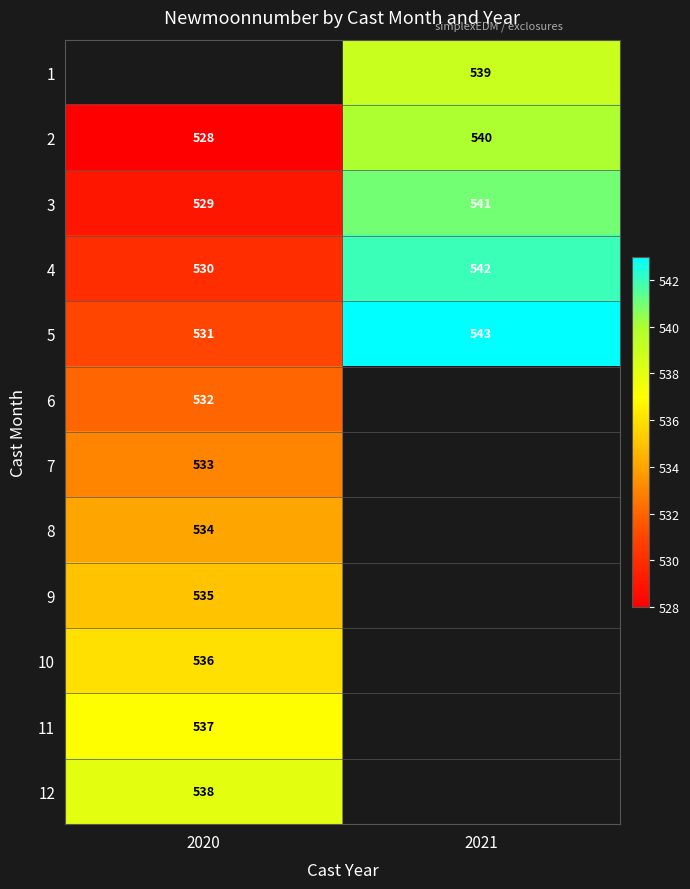

Rank the categories by 2 value from highest to lowest.

2021, 2020